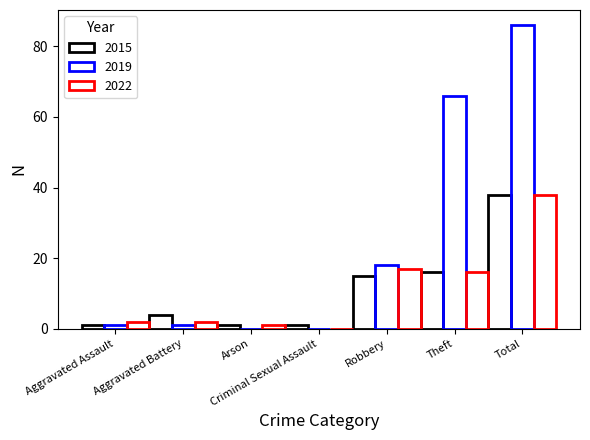

What is the value of the 2022 bar at the 2nd from the left?

2